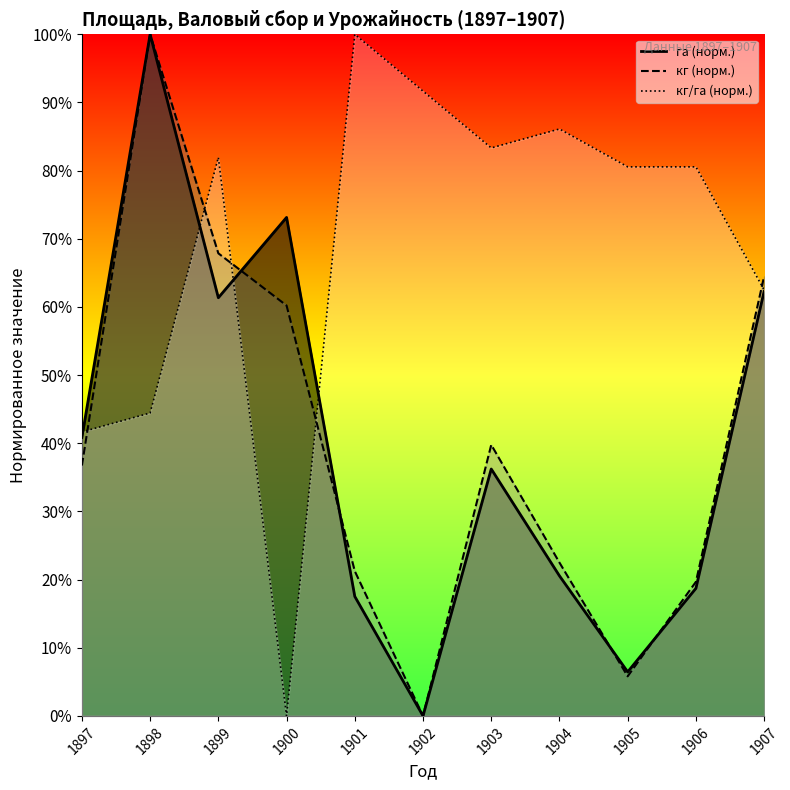

Reading left to right, list all the values displayed in this chart.

га: 1897=40.9	1898=100.0	1899=61.4	1900=73.1	1901=17.5	1902=0.0	1903=36.2	1904=20.5	1905=6.5	1906=18.7	1907=62.3
кг: 1897=36.7	1898=100.0	1899=67.9	1900=60.2	1901=21.2	1902=0.0	1903=39.8	1904=22.5	1905=5.8	1906=19.7	1907=64.5
кг/га: 1897=41.7	1898=44.4	1899=81.9	1900=0.0	1901=100.0	1902=91.7	1903=83.3	1904=86.1	1905=80.6	1906=80.6	1907=62.5